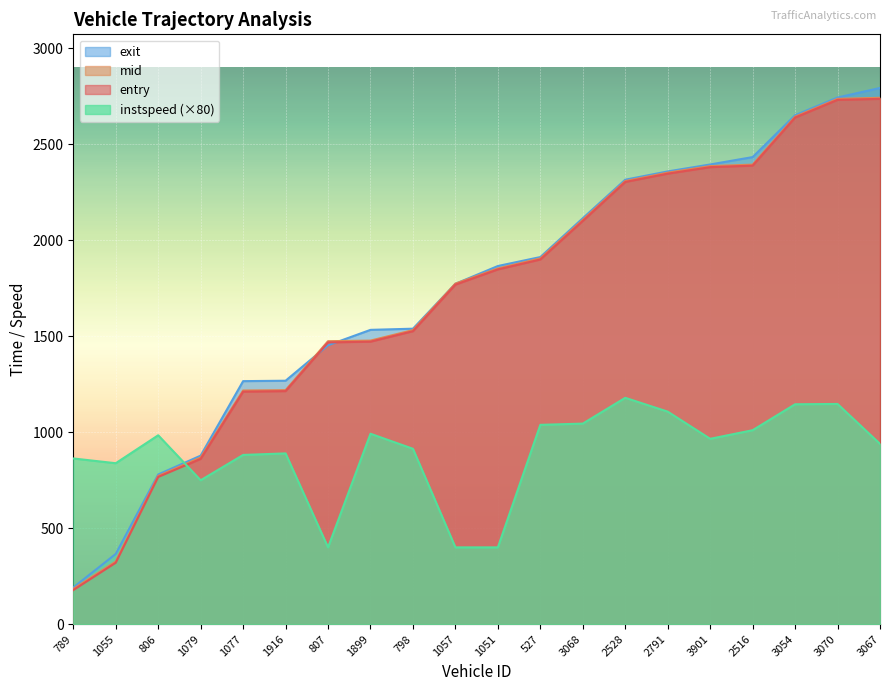

At which label does entry first exceed 1848?

1051